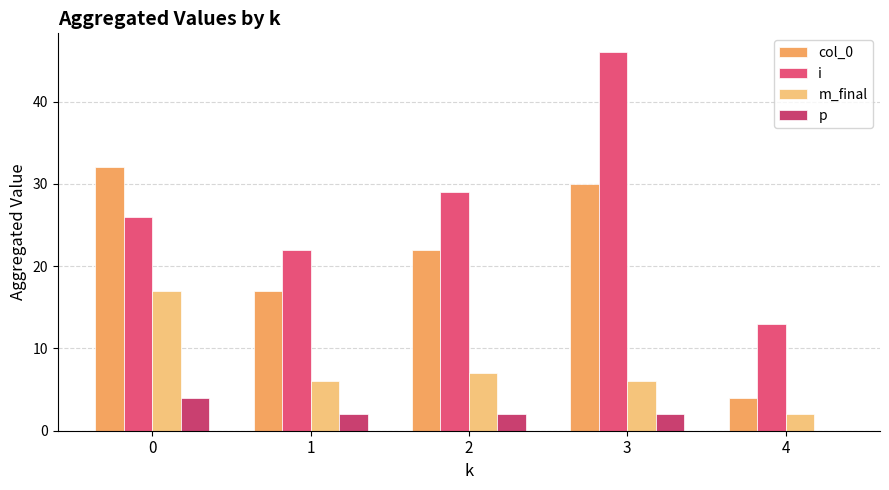

What is the total value across all series at 3?

84